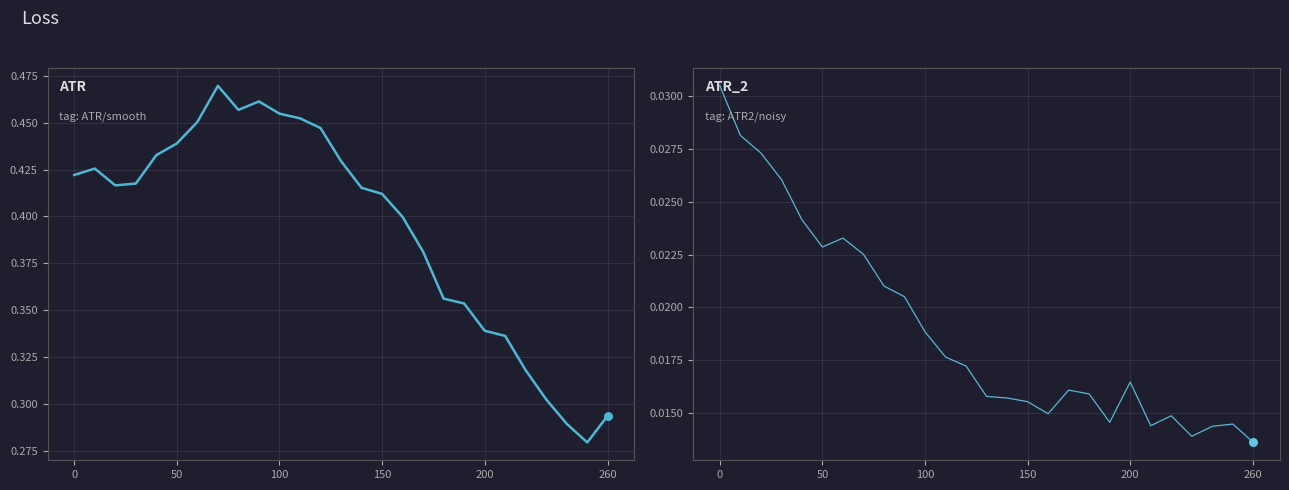

Which series has the largest total across all categories?

ATR